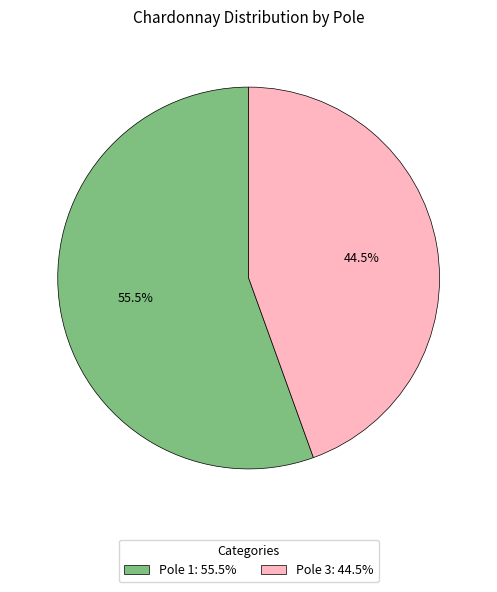

Do Pole 3: 44.5% and Pole 1: 55.5% together represent more than half of the pie?

Yes